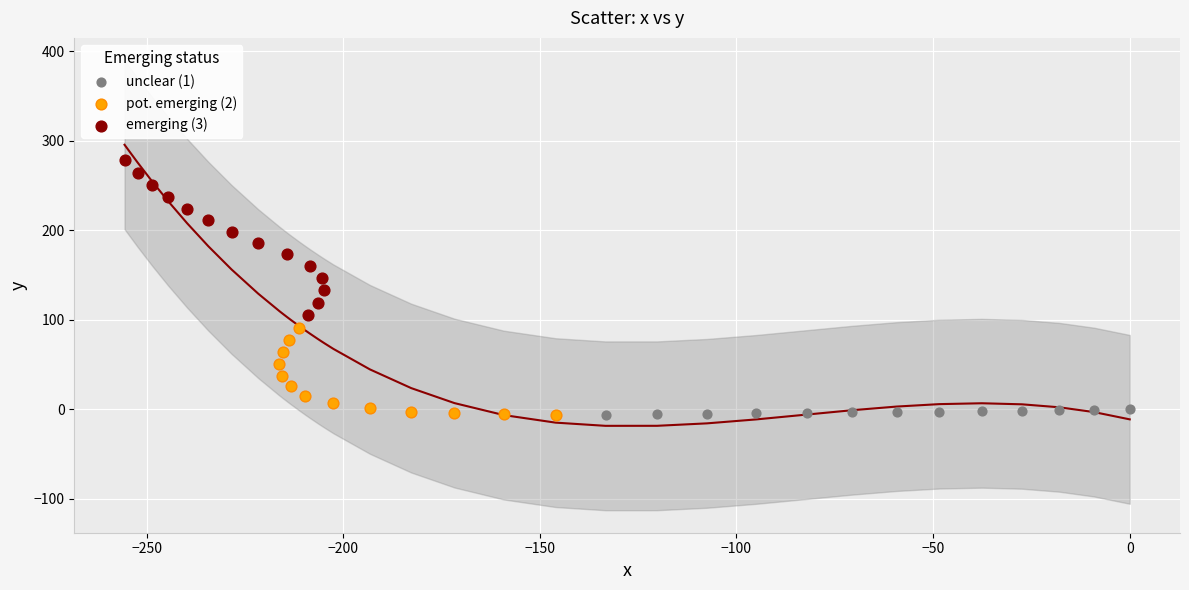

Which series reaches the maximum Y coordinate?

emerging (3)